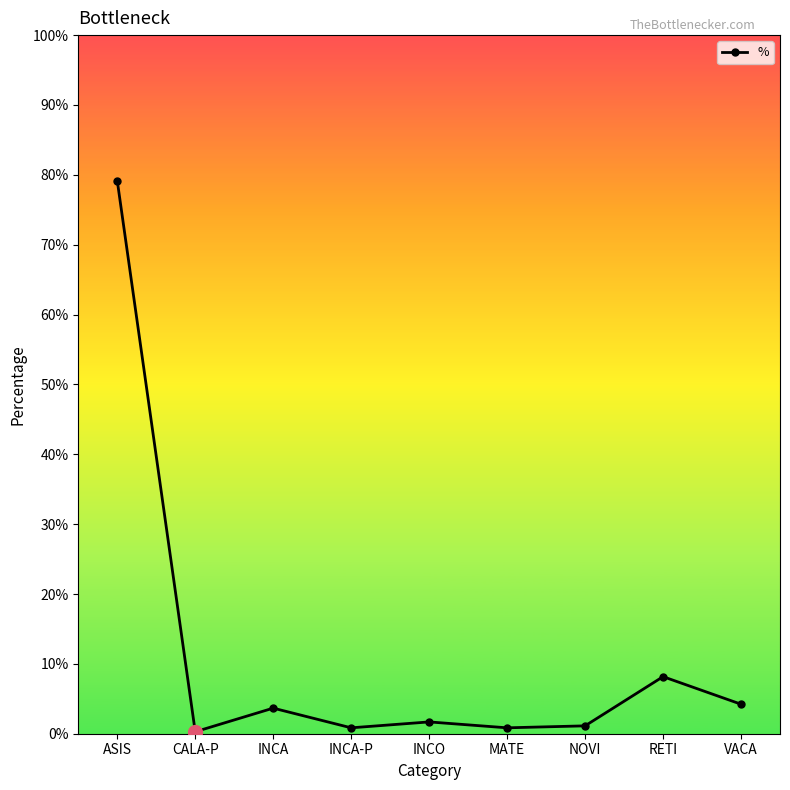

List the labels in order of value, smallest first.

CALA-P, INCA-P, MATE, NOVI, INCO, INCA, VACA, RETI, ASIS